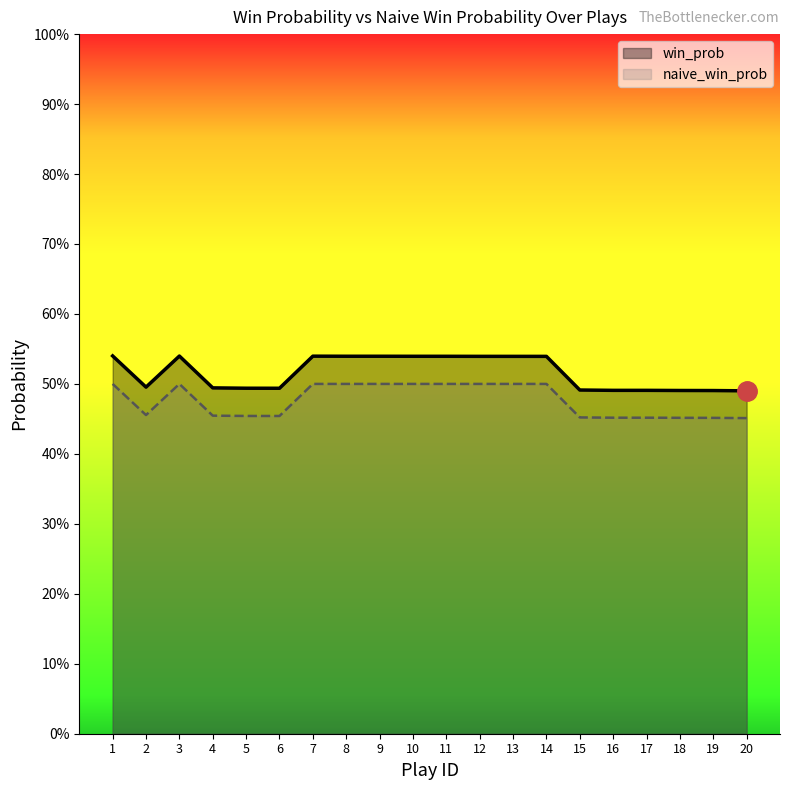

What is the lowest value of the win_prob series?

0.5